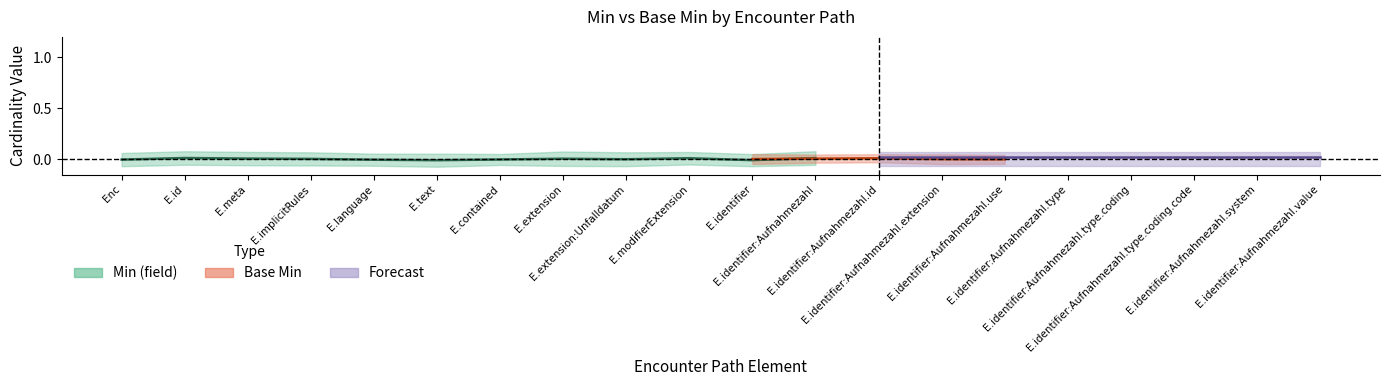

True or false: Base Min and Min (field) intersect in this chart.

False